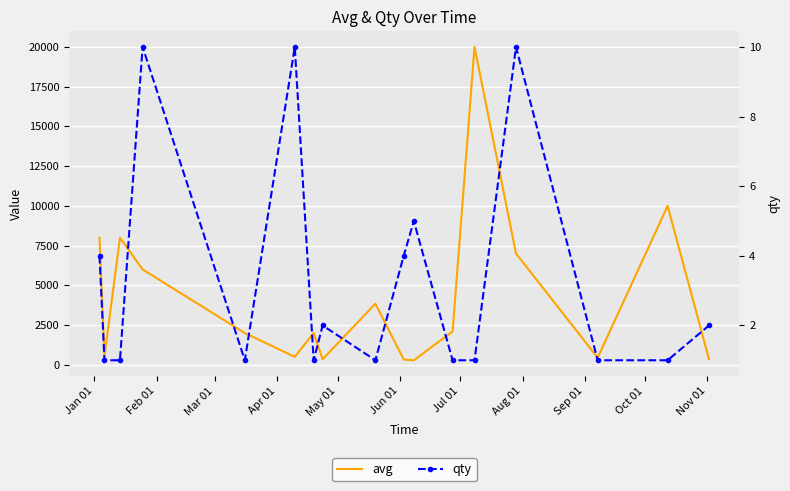

True or false: qty has more than 2 interior local peaks.

True